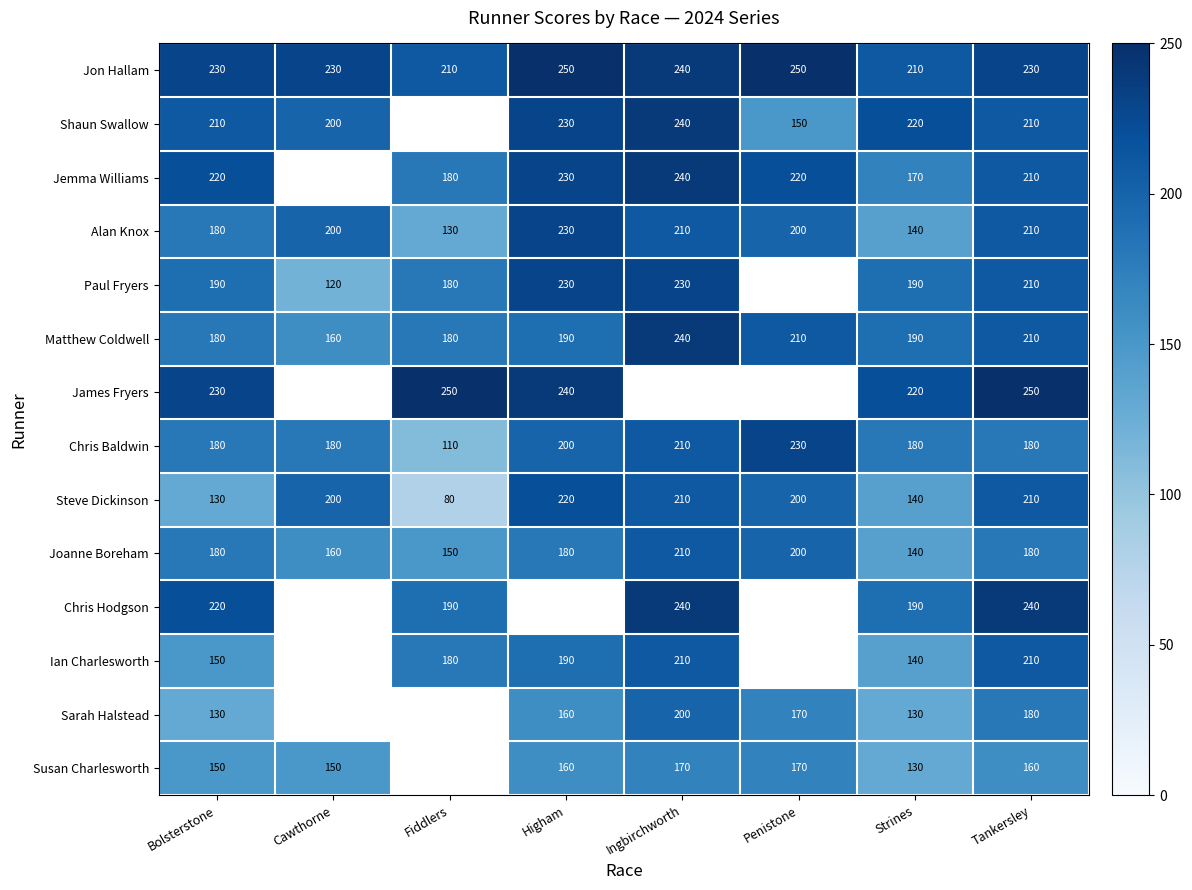

Between Higham and Cawthorne, which is larger?

Higham